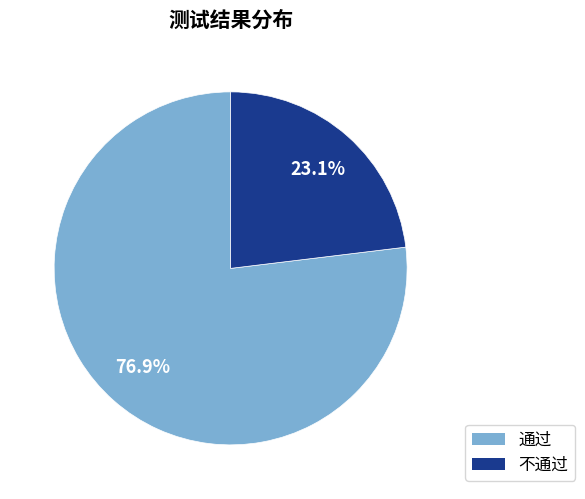

How many segments does this pie chart have?

2